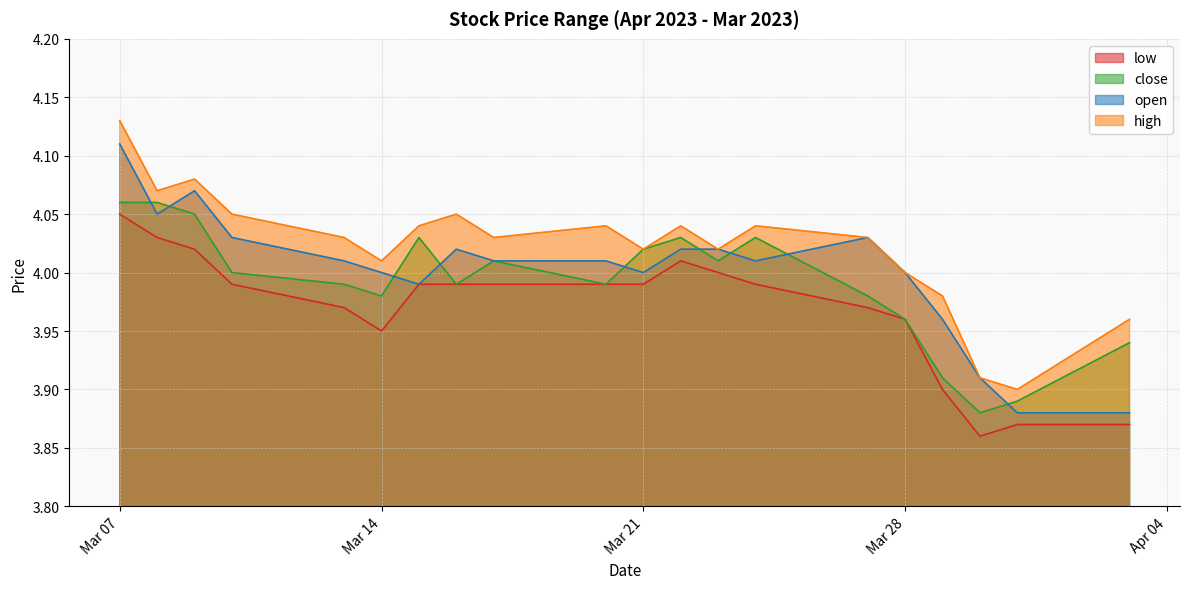

True or false: low and close intersect in this chart.

False